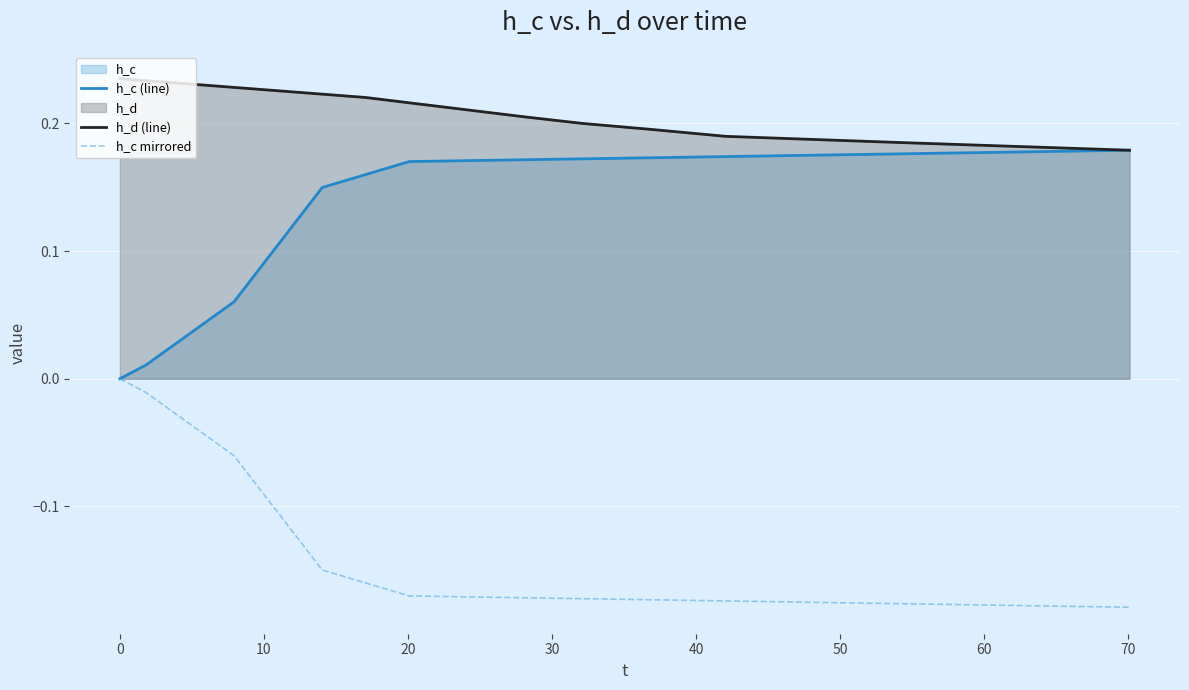

How many values in the h_c (line) series exceed 0?

11